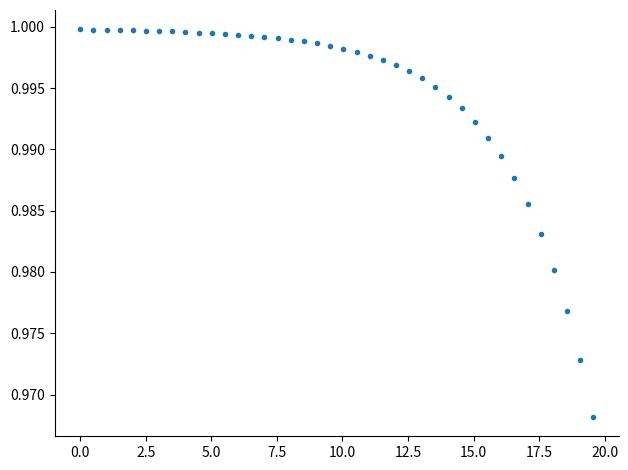

What is the range of X values (max minus min)?

19.6